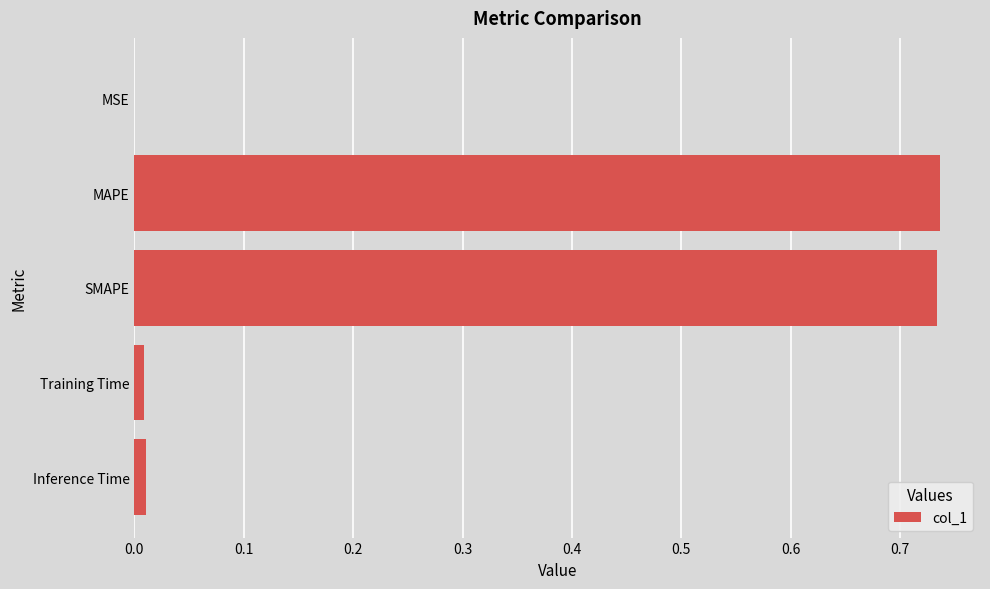

Between Training Time and MAPE, which is larger?

MAPE